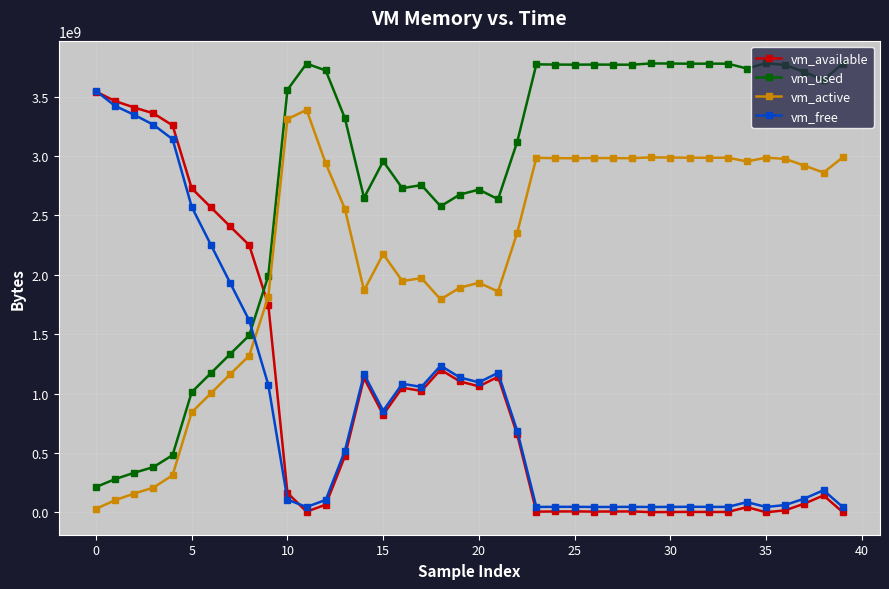

True or false: vm_available has more than 1 interior local peaks.

True